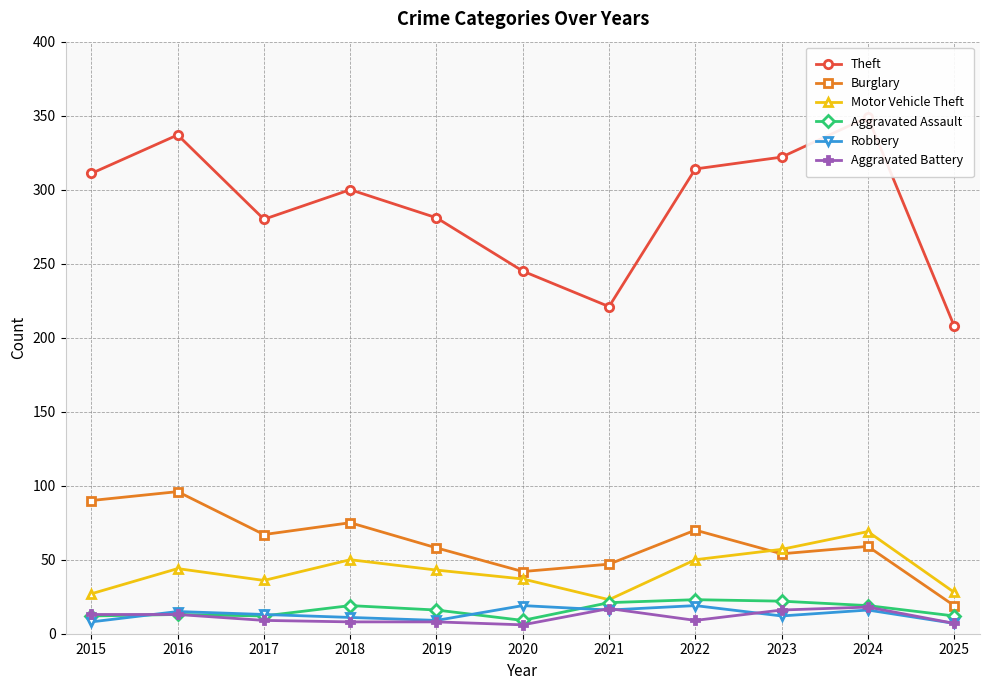

True or false: Motor Vehicle Theft has a value of 36 at 2021.

False